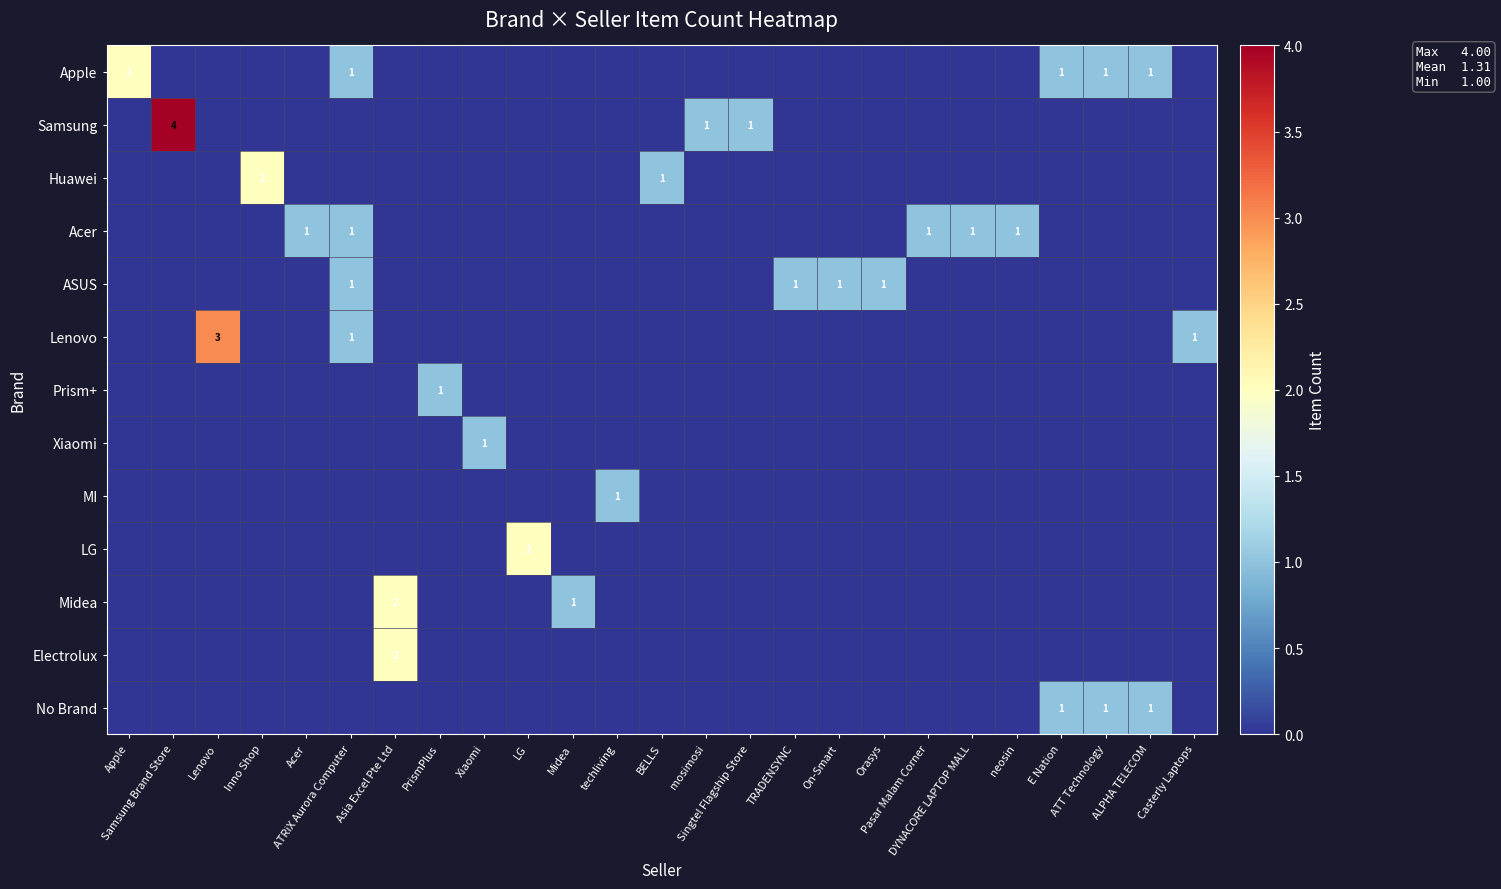

The value of Electrolux at Casterly Laptops is 1. True or false?

False